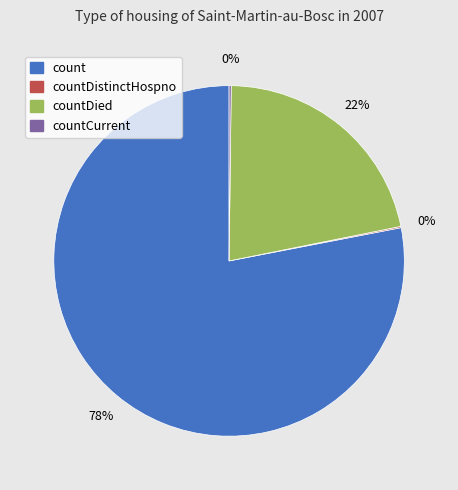

Does any single category account for the majority?

Yes